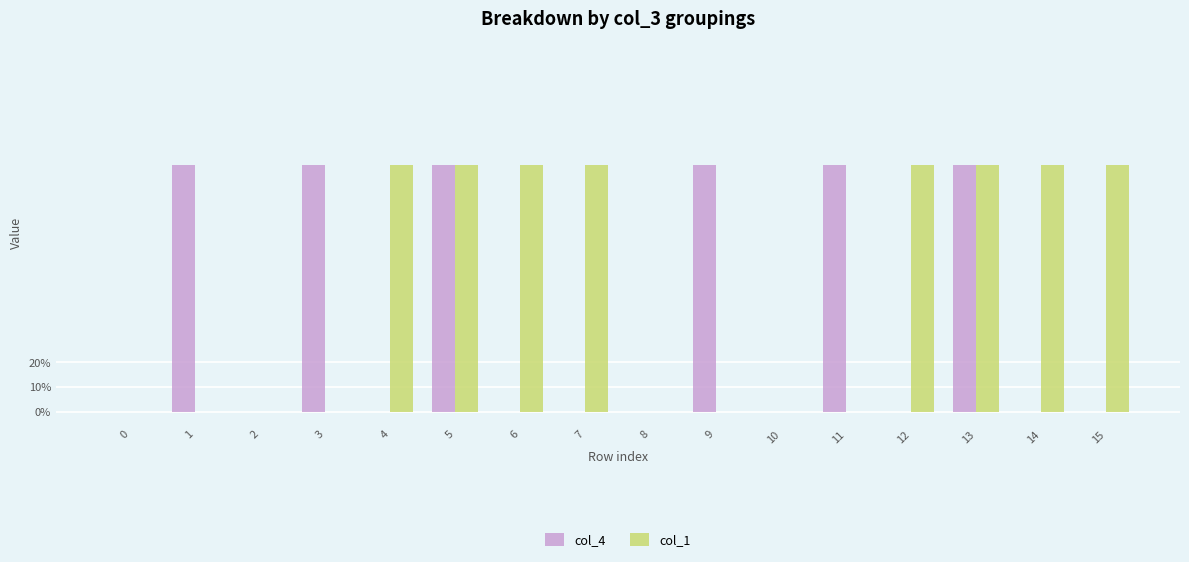

The value of col_4 at 15 is 1. True or false?

False